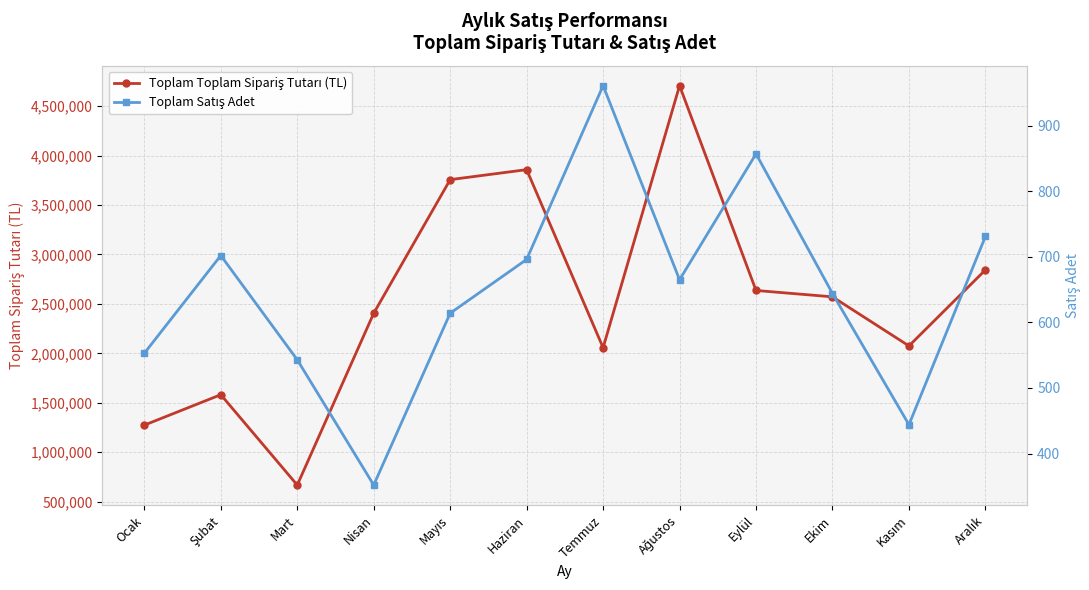

Reading left to right, list all the values displayed in this chart.

Toplam Toplam Sipariş Tutarı (TL): 1274290	1582010	668410	2405475	3756370	3857420	2057110	4706900	2635840	2571535	2075190	2843665
Toplam Satış Adet: 553	702	543	352	614	696	961	665	857	644	444	731